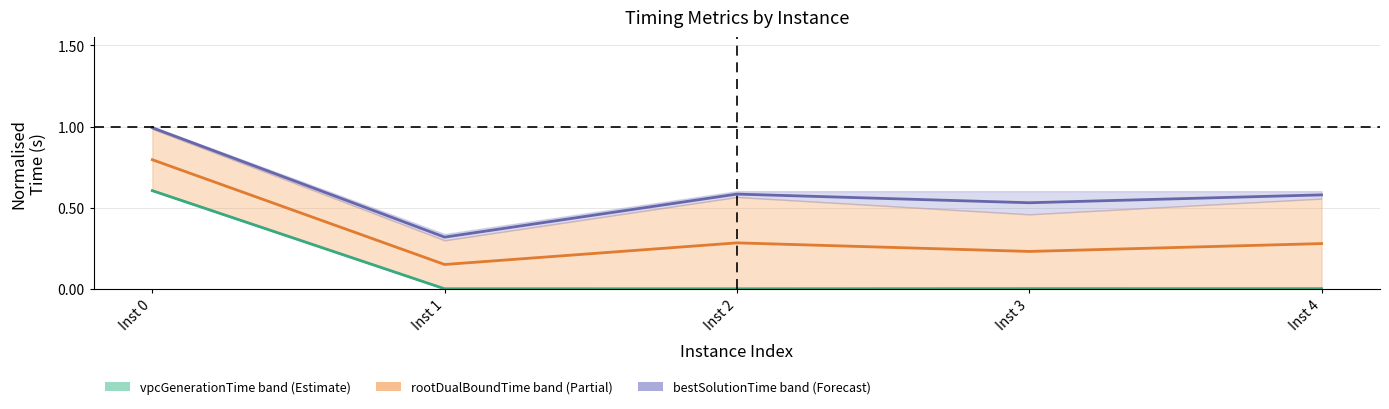

Reading left to right, list all the values displayed in this chart.

vpcGenerationTime: Inst 0=0.6	Inst 1=0.0	Inst 2=0.0	Inst 3=0.0	Inst 4=0.0
rootDualBoundTime: Inst 0=0.8	Inst 1=0.2	Inst 2=0.3	Inst 3=0.2	Inst 4=0.3
bestSolutionTime: Inst 0=1.0	Inst 1=0.3	Inst 2=0.6	Inst 3=0.5	Inst 4=0.6